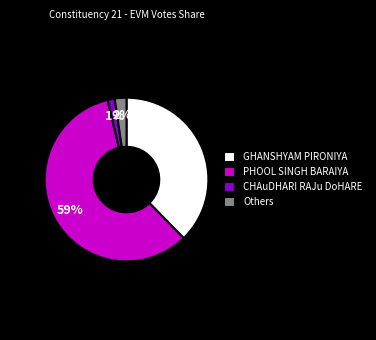

To the nearest percent, what is the average slice percentage?

25%